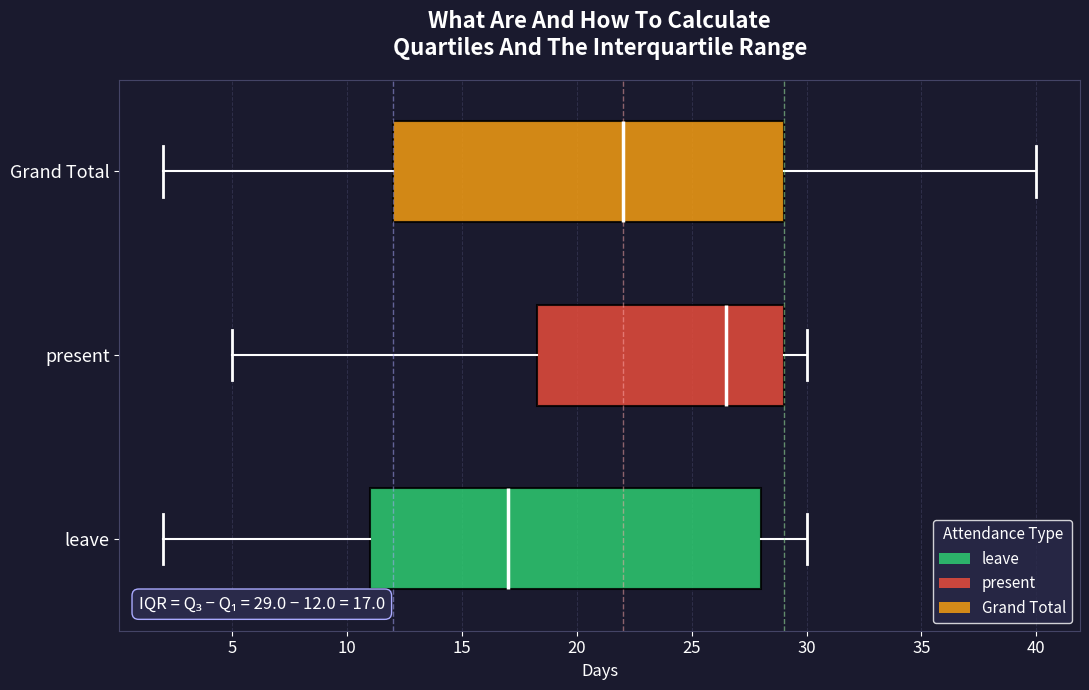

Which box has the furthest to the right median line?

present